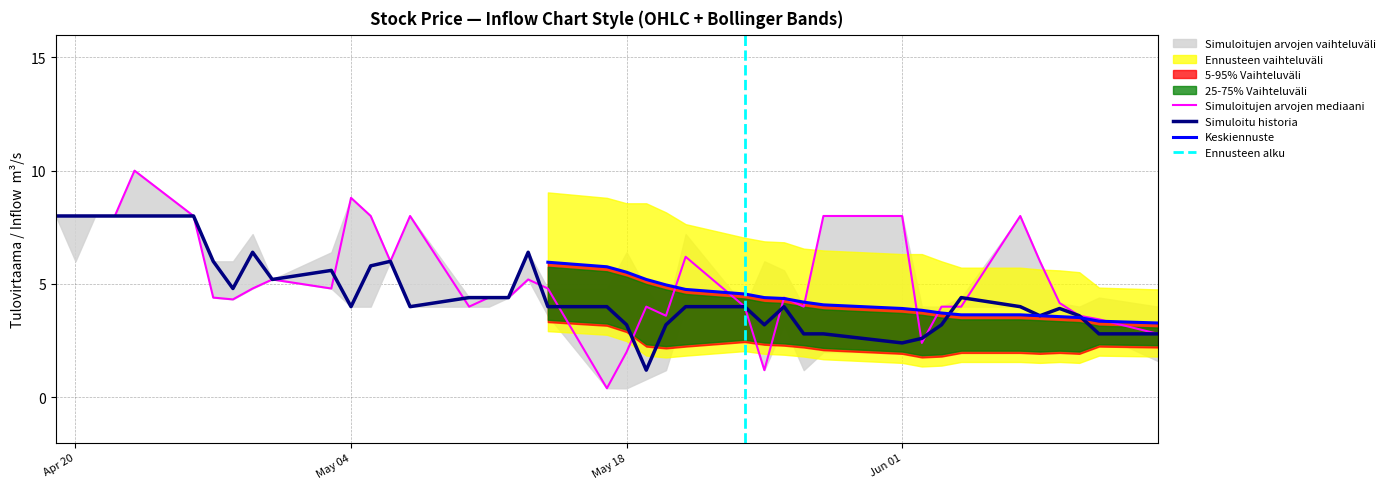

True or false: Simuloitu historia has a value of 1.9 at May 04.

False